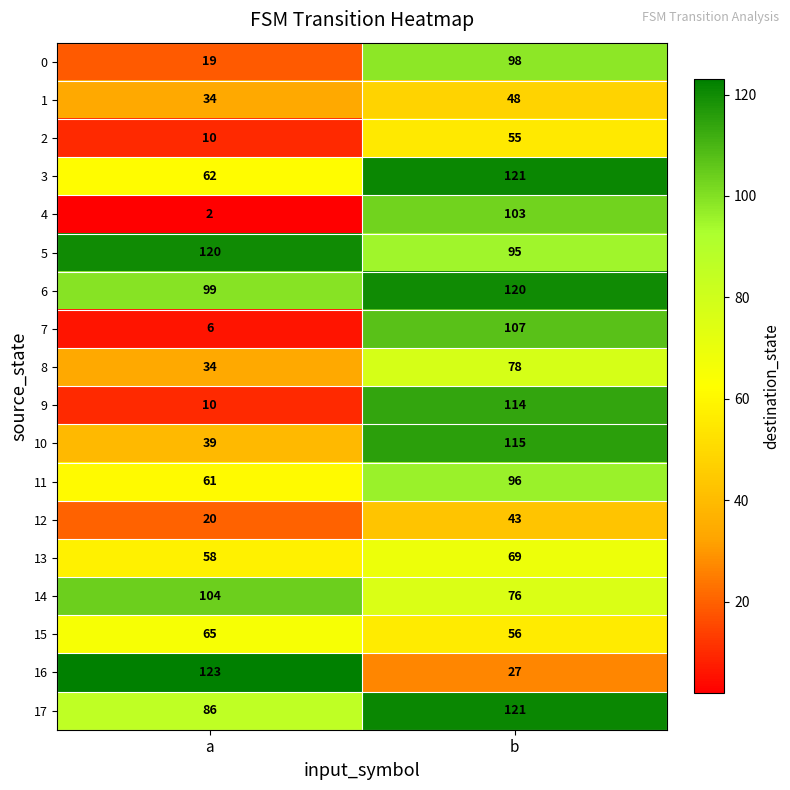

The 7 series shows 4 at a. True or false?

False